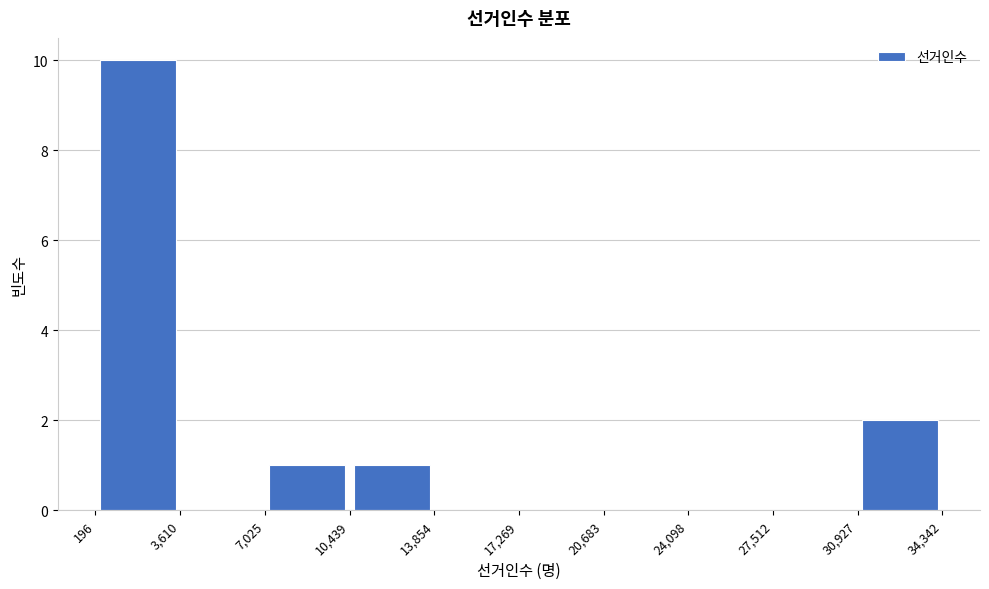

Which range on the x-axis has the tallest bar?

196 to 3,610